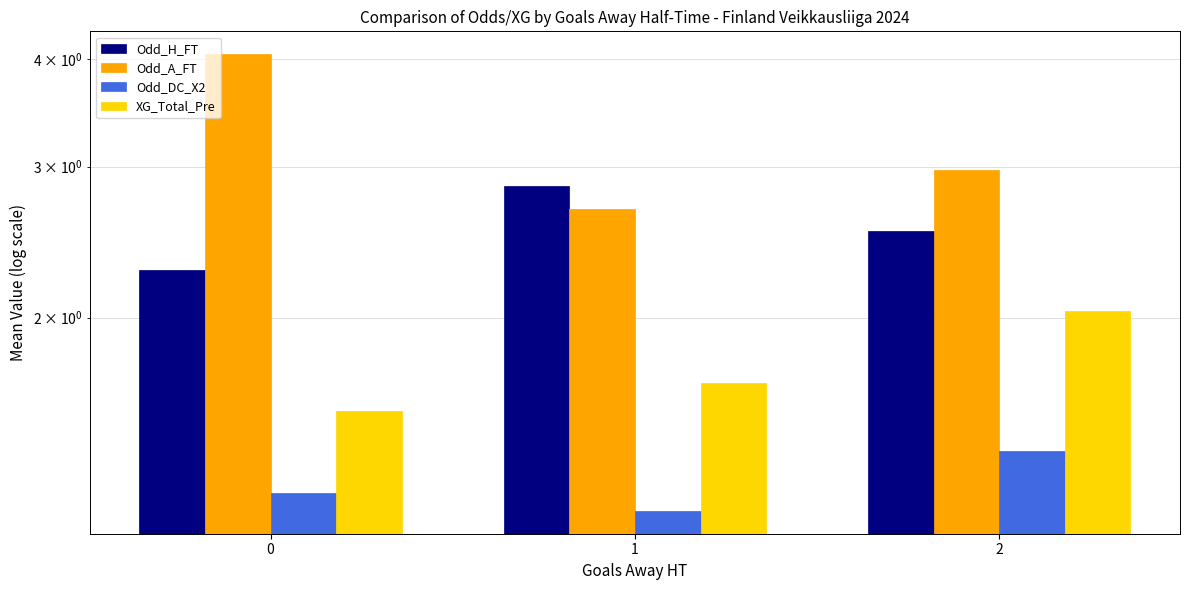

What is the approximate value of XG_Total_Pre at 1?

1.7